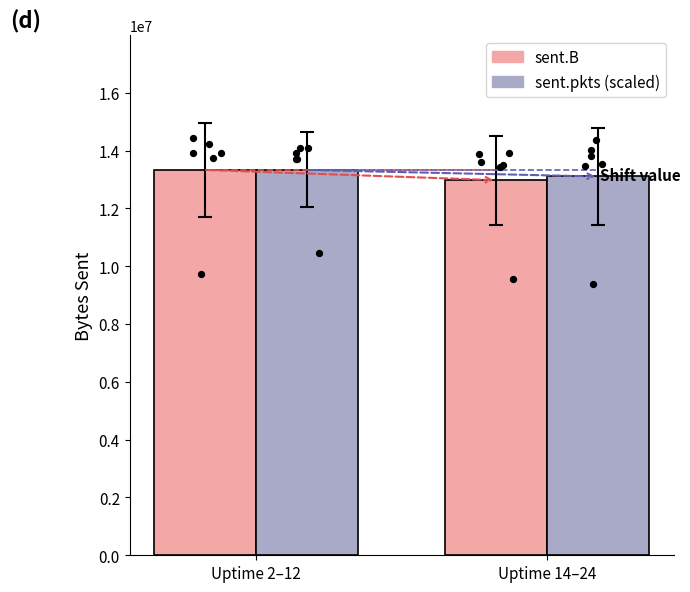

What is the total value across all series at Uptime 14–24?

26083261.9